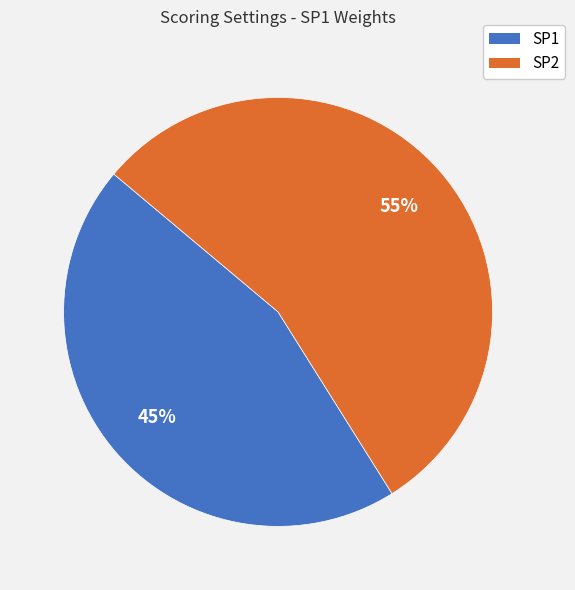

Rank the categories by value from lowest to highest.

SP1, SP2